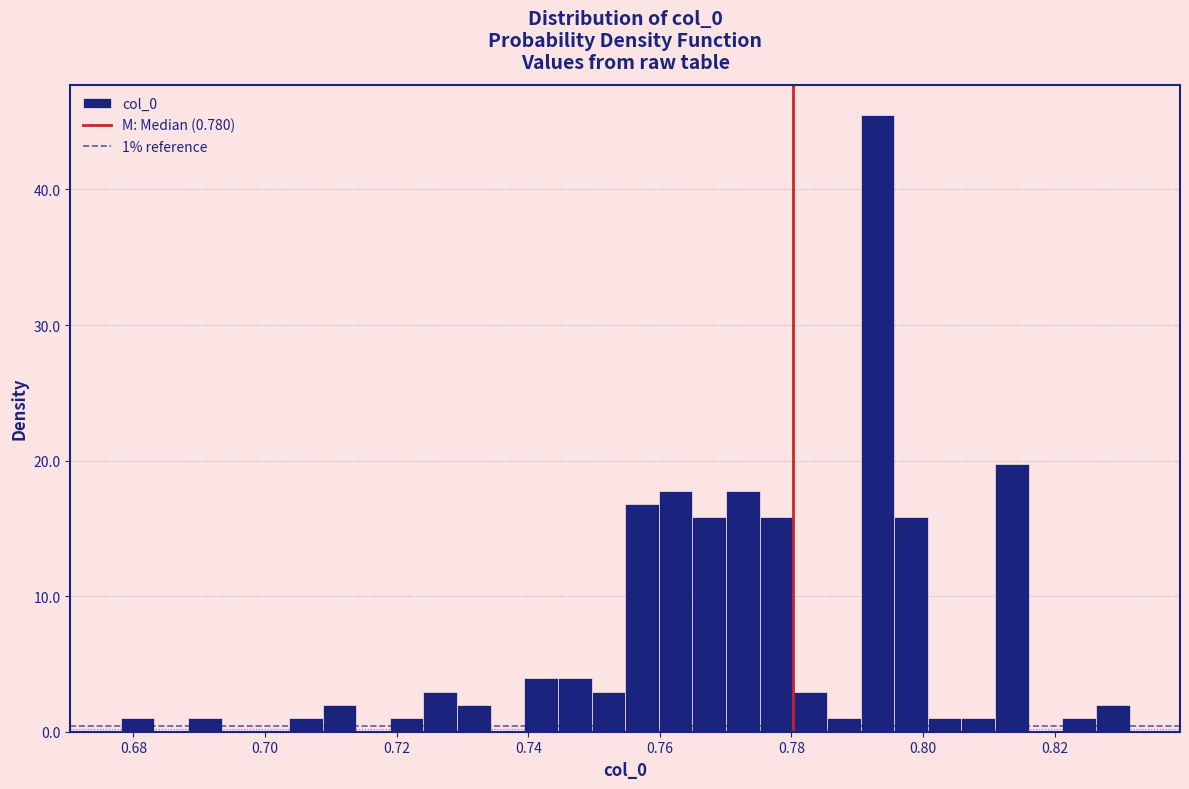

Read against the x-axis, roughly where is the centre of the tallest bar?

0.794